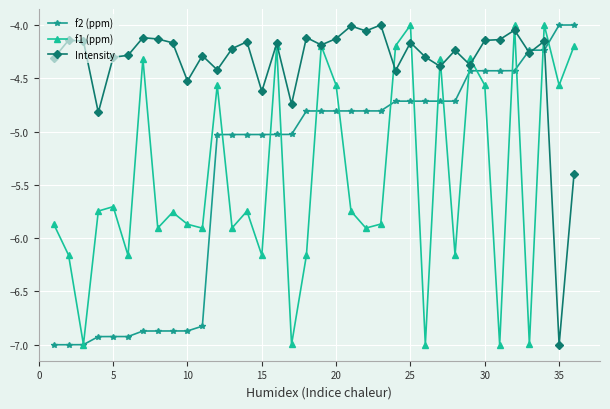

Which series has the largest total across all categories?

Intensity